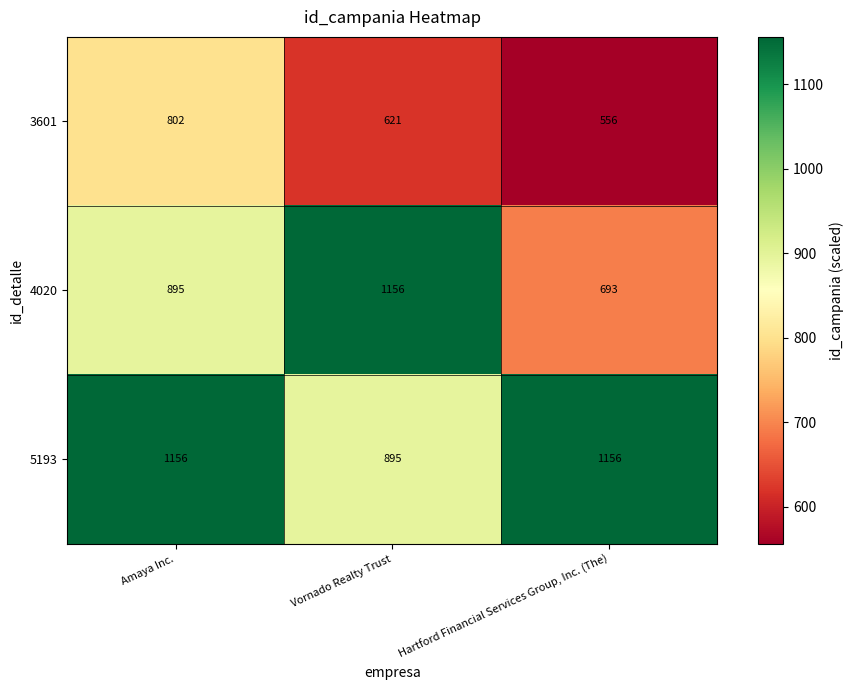

Which label corresponds to the smallest value in the chart?

Hartford Financial Services Group, Inc. (The)